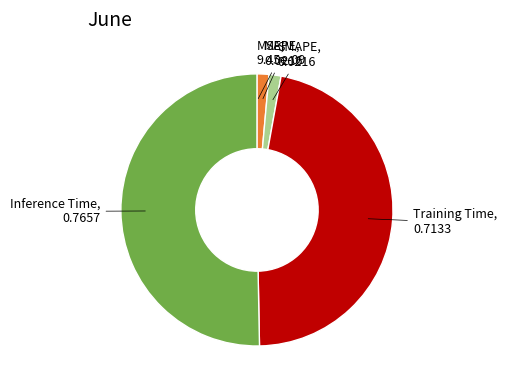

What is the largest slice in the pie chart?

Inference Time